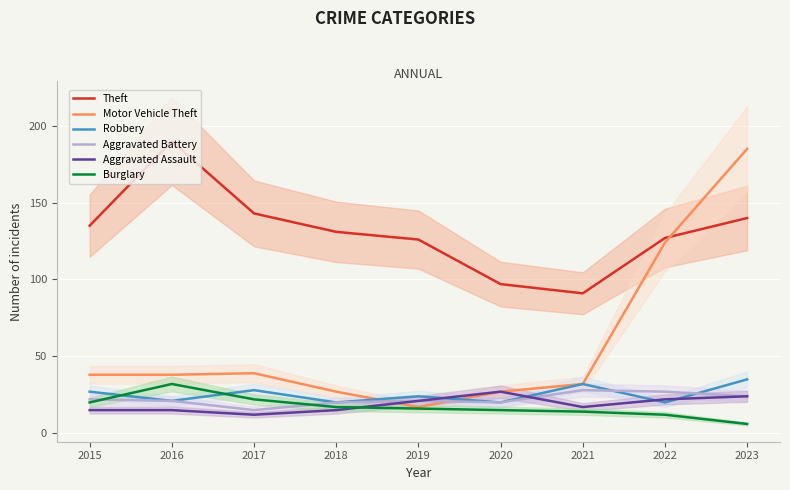

At which label does Robbery reach its peak?

2023